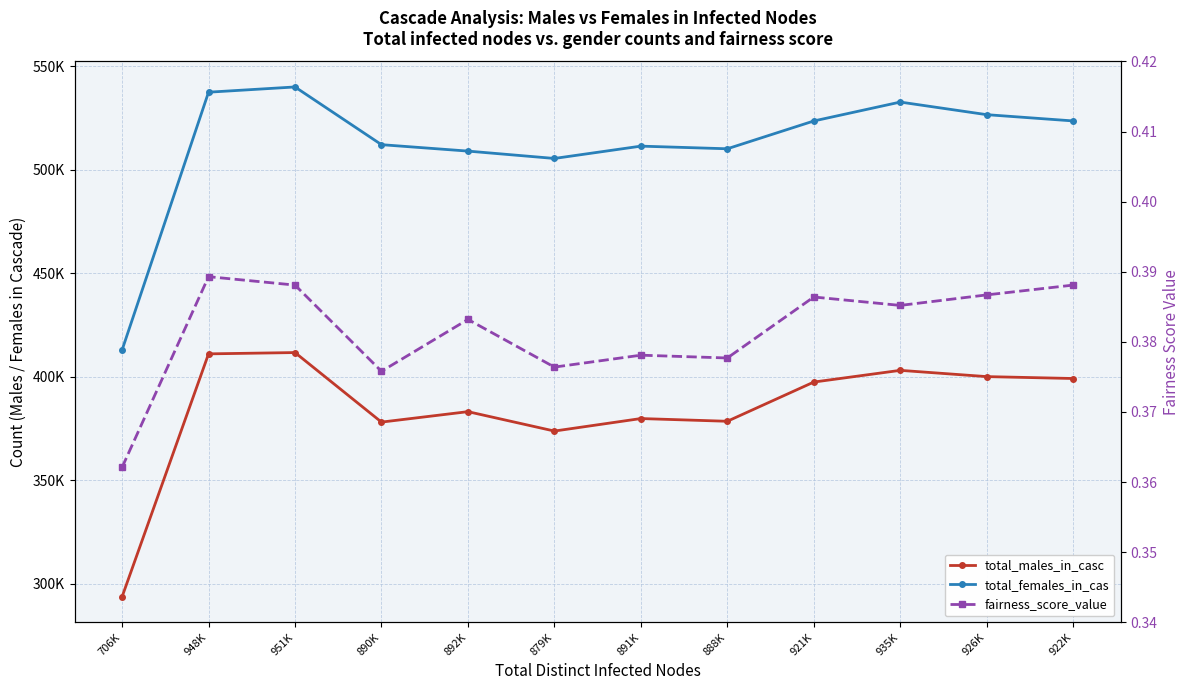

Rank the series at 951K from lowest to highest value.

fairness_score_value, total_males_in_casc, total_females_in_cas